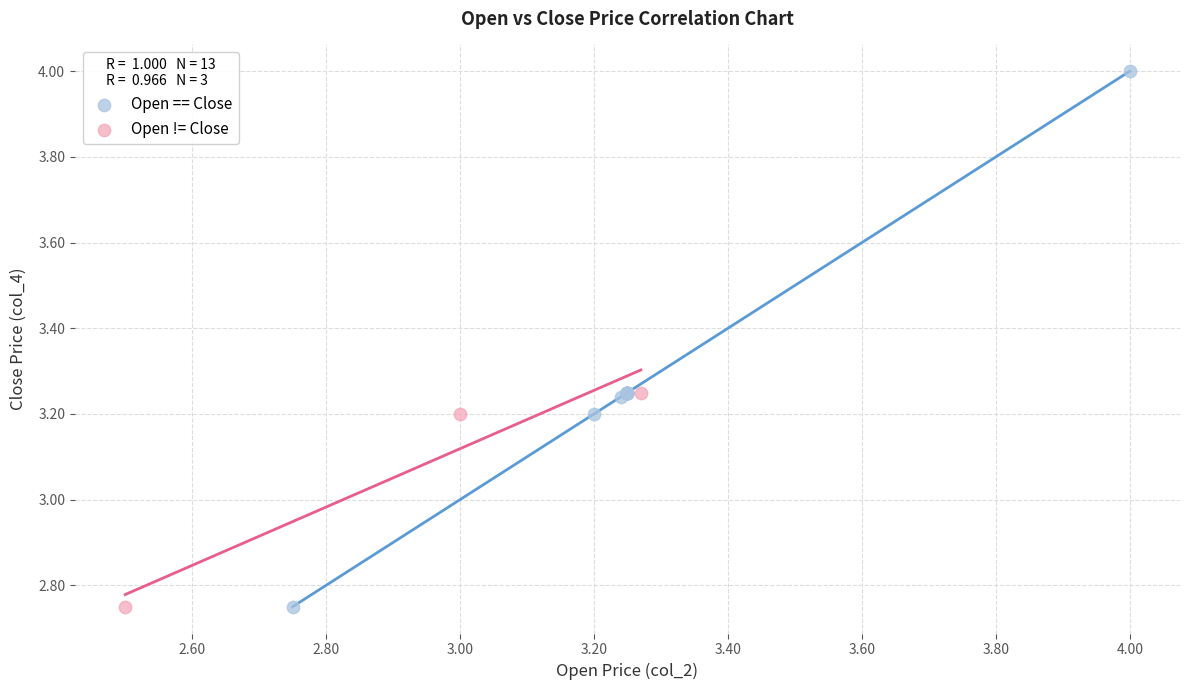

What are all the series names shown in the legend?

Open == Close, Open != Close